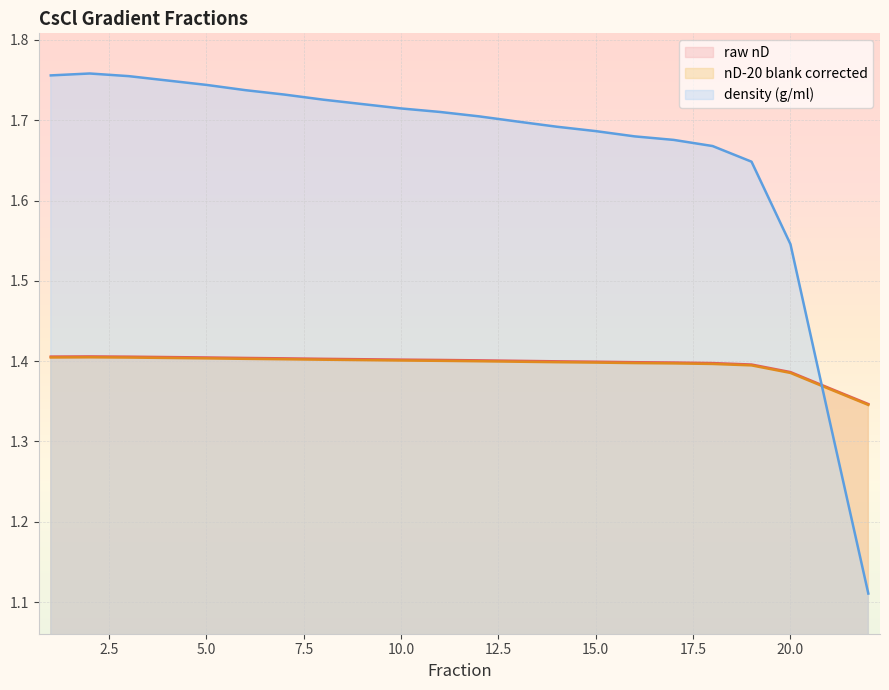

Count the density (g/ml) values in the range 1 to 2.

22